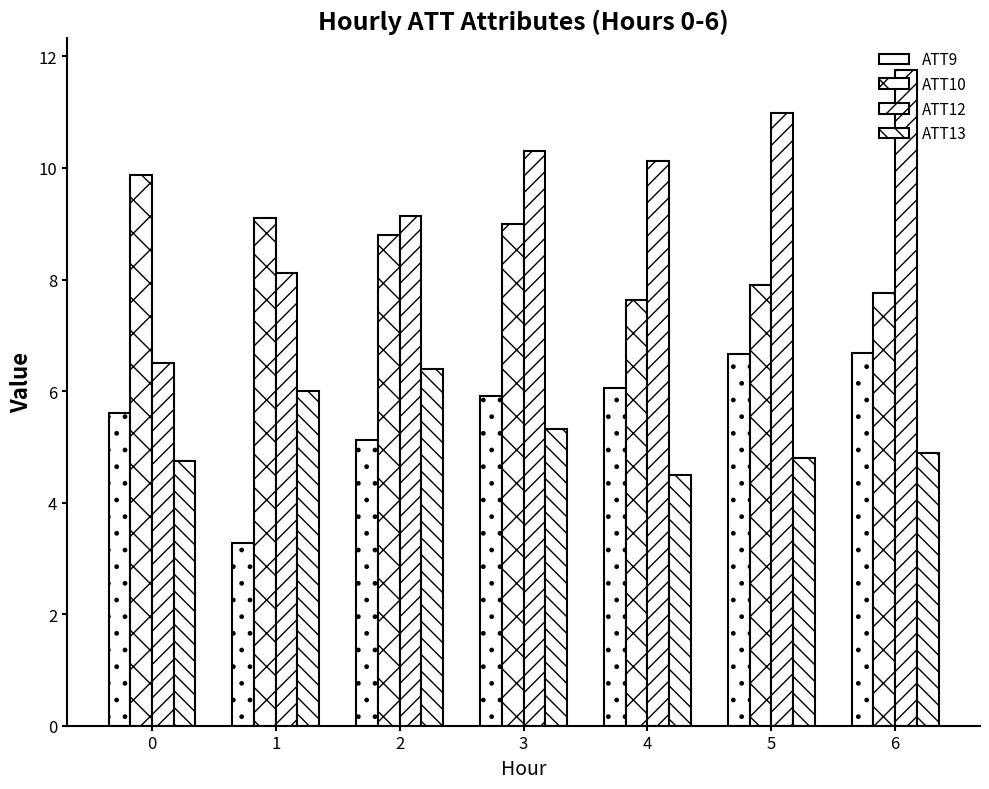

How many data points in ATT10 are above 8?

4